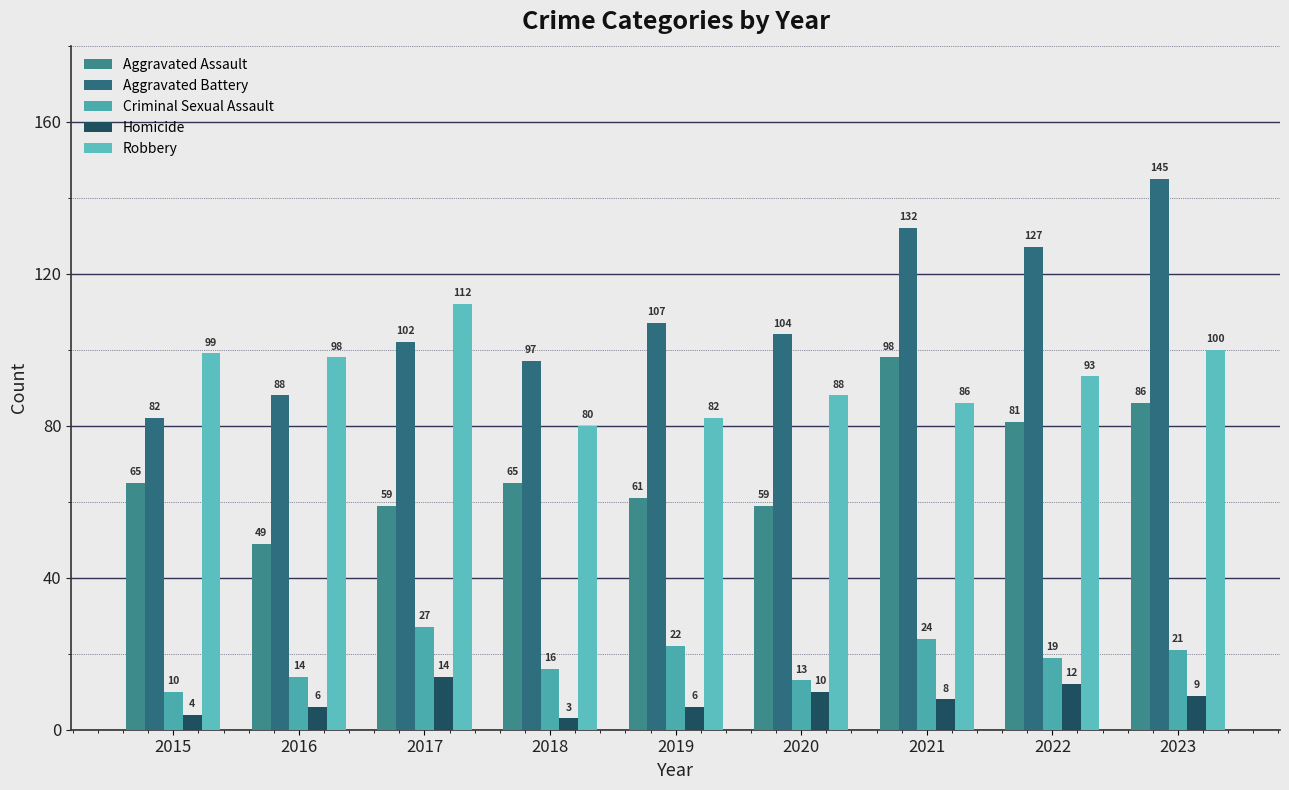

What is the value of the Aggravated Assault bar at the 8th from the left?

81